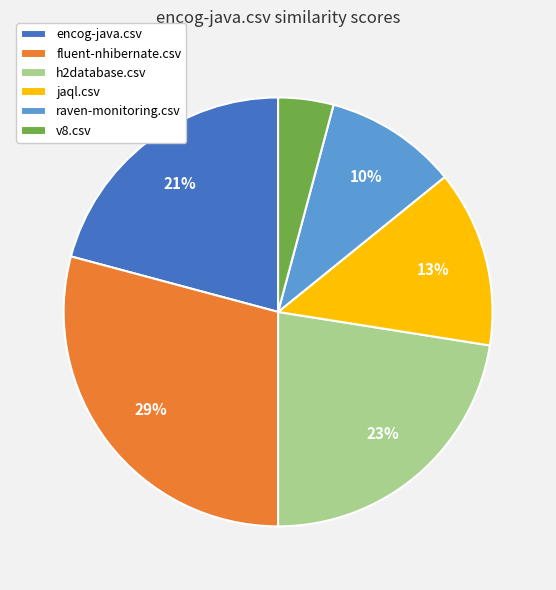

To the nearest percent, what is the difference between the largest and smallest slice percentages?

25%